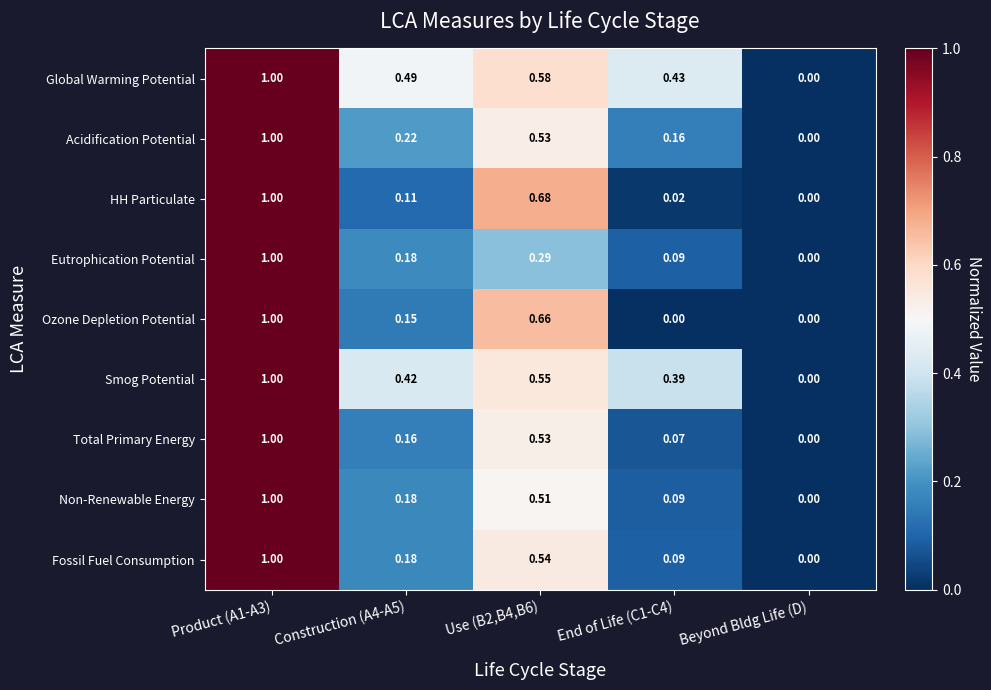

Which series changed the most between End of Life (C1-C4) and Beyond Bldg Life (D)?

Global Warming Potential